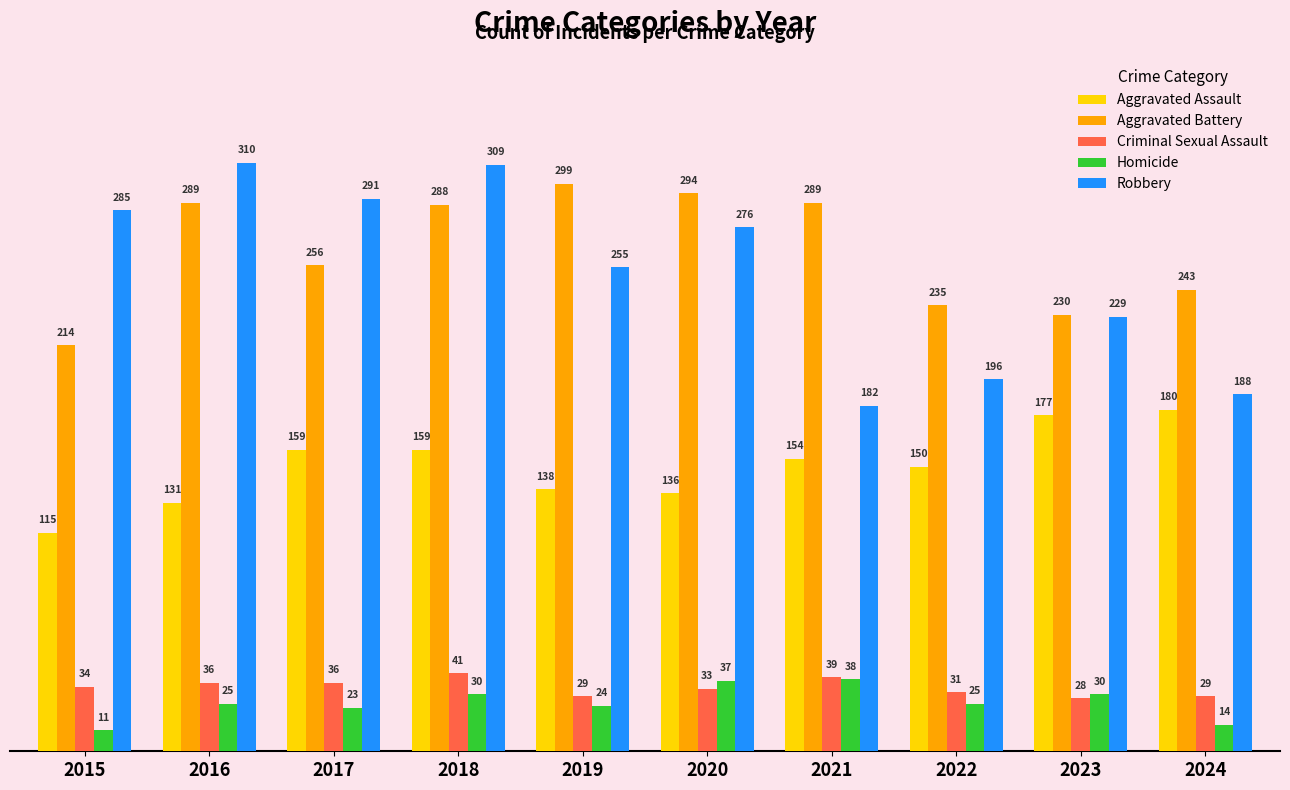

What is the maximum value shown in the chart?

310